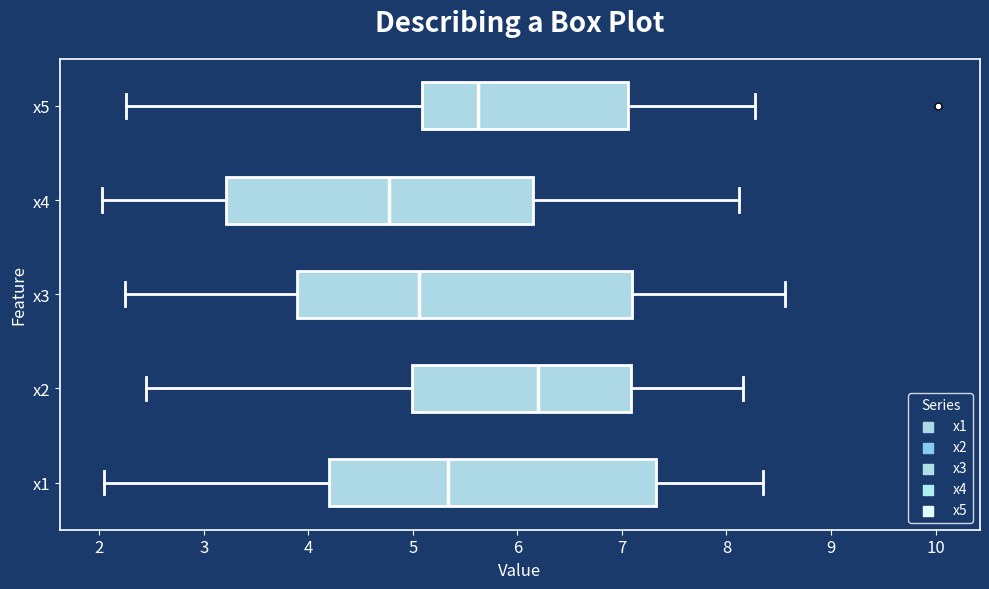

Which box has the furthest to the right median line?

x2